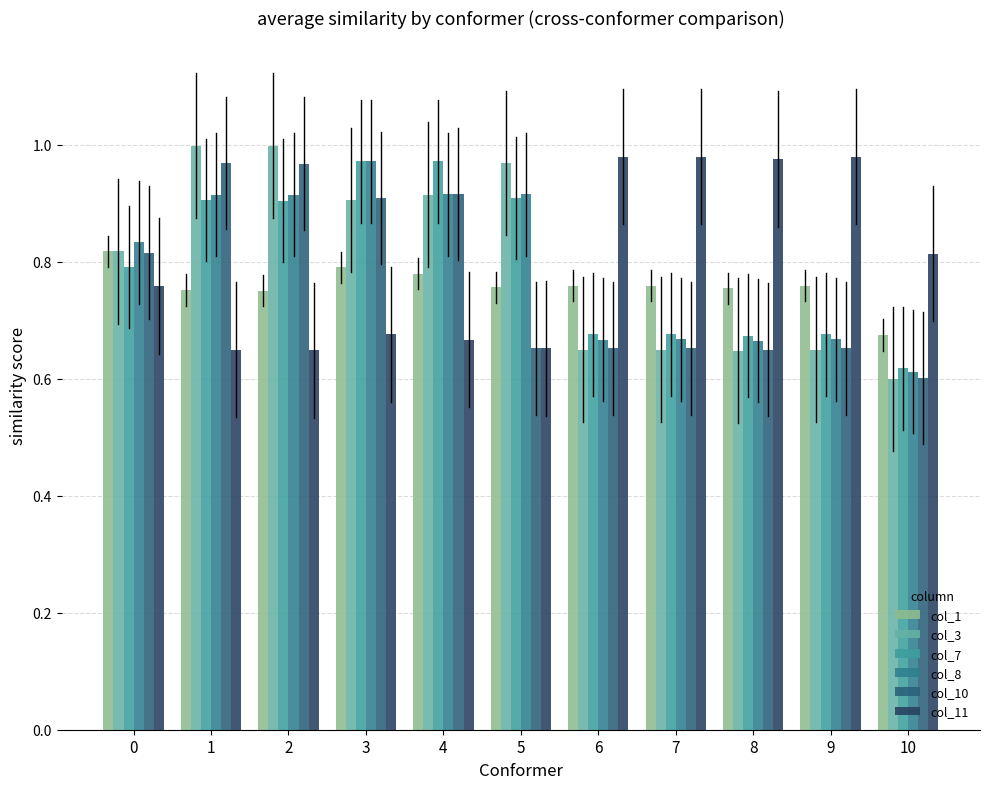

How many bars are there in each group?

6